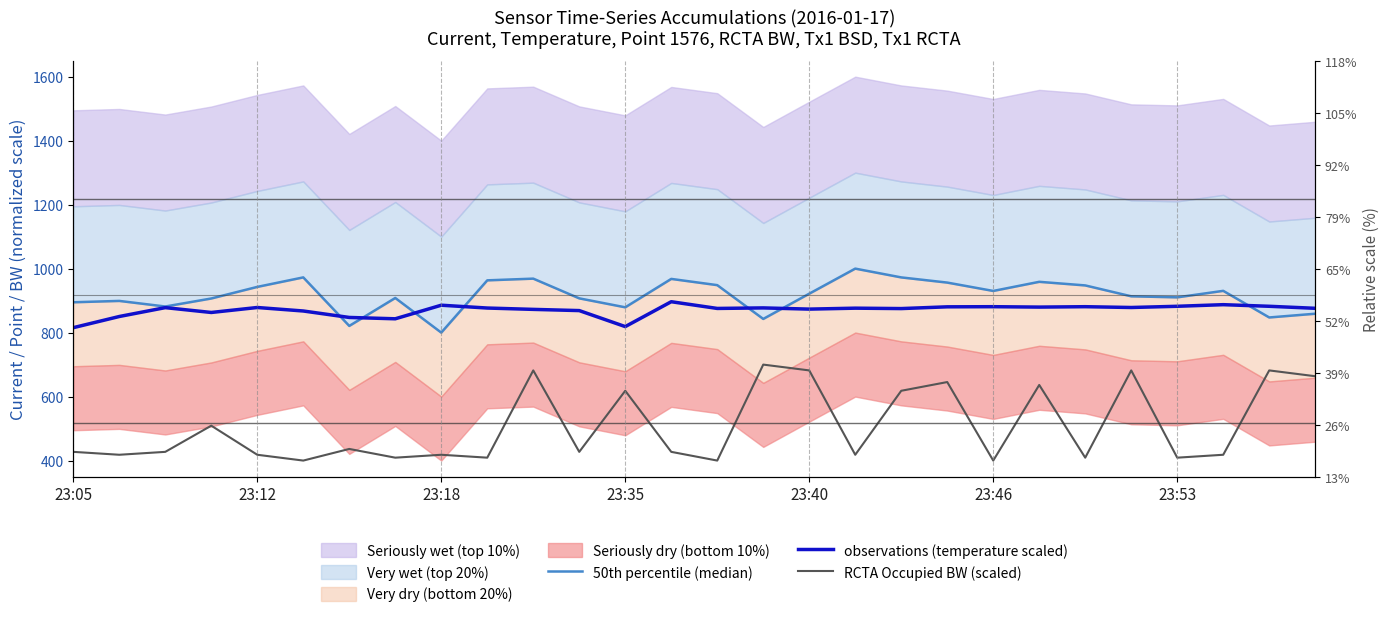

True or false: observations (temperature scaled) and 50th percentile (median) cross at least once.

True